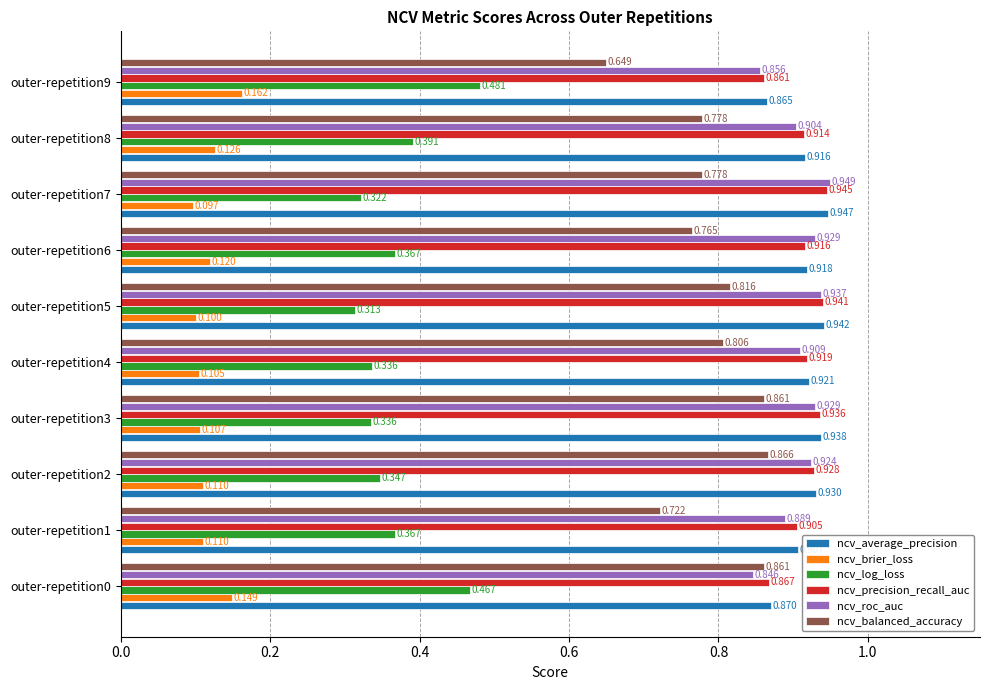

Which category has the highest value across all series?

outer-repetition7